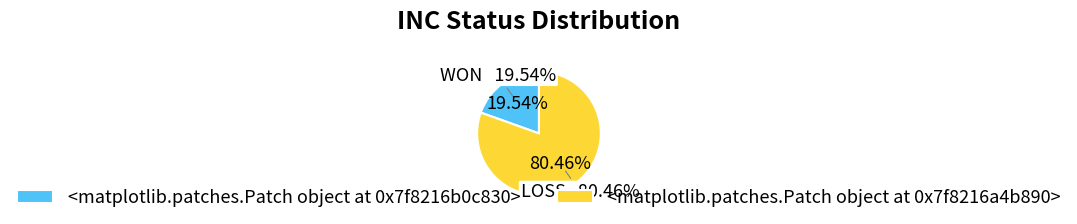

How many slices are in this pie chart?

2